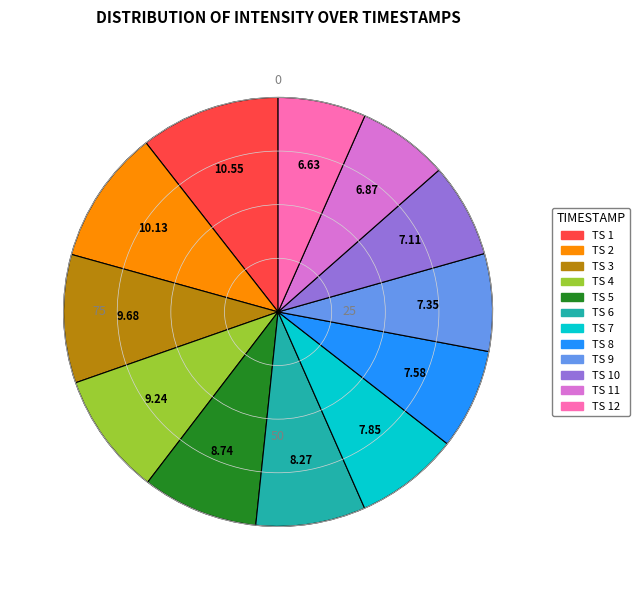

Is there any slice that represents more than half of the pie?

No